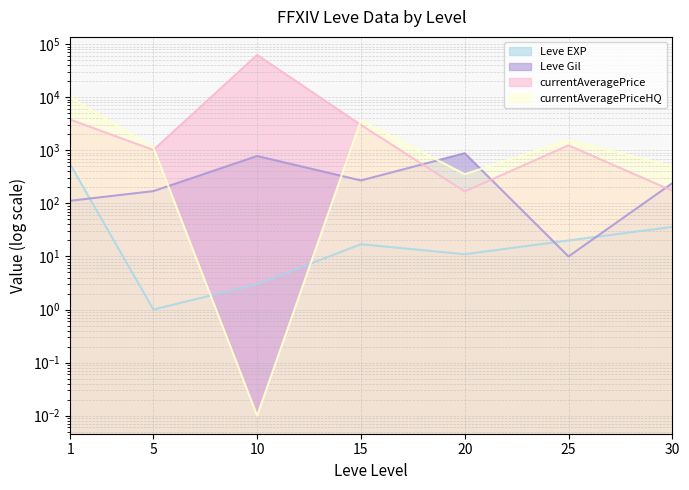

At which label is Leve EXP closest to 270?

30